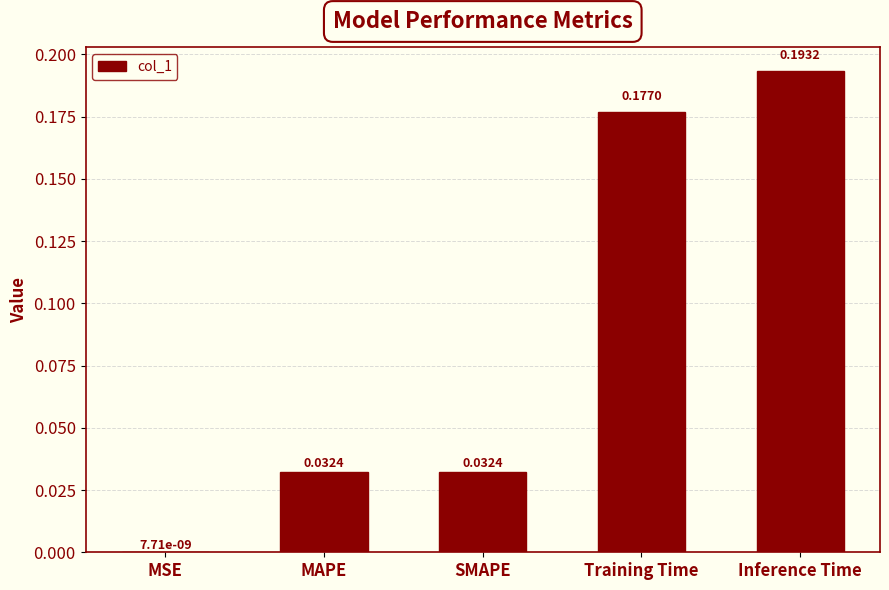

At which label is the value closest to 0?

MSE